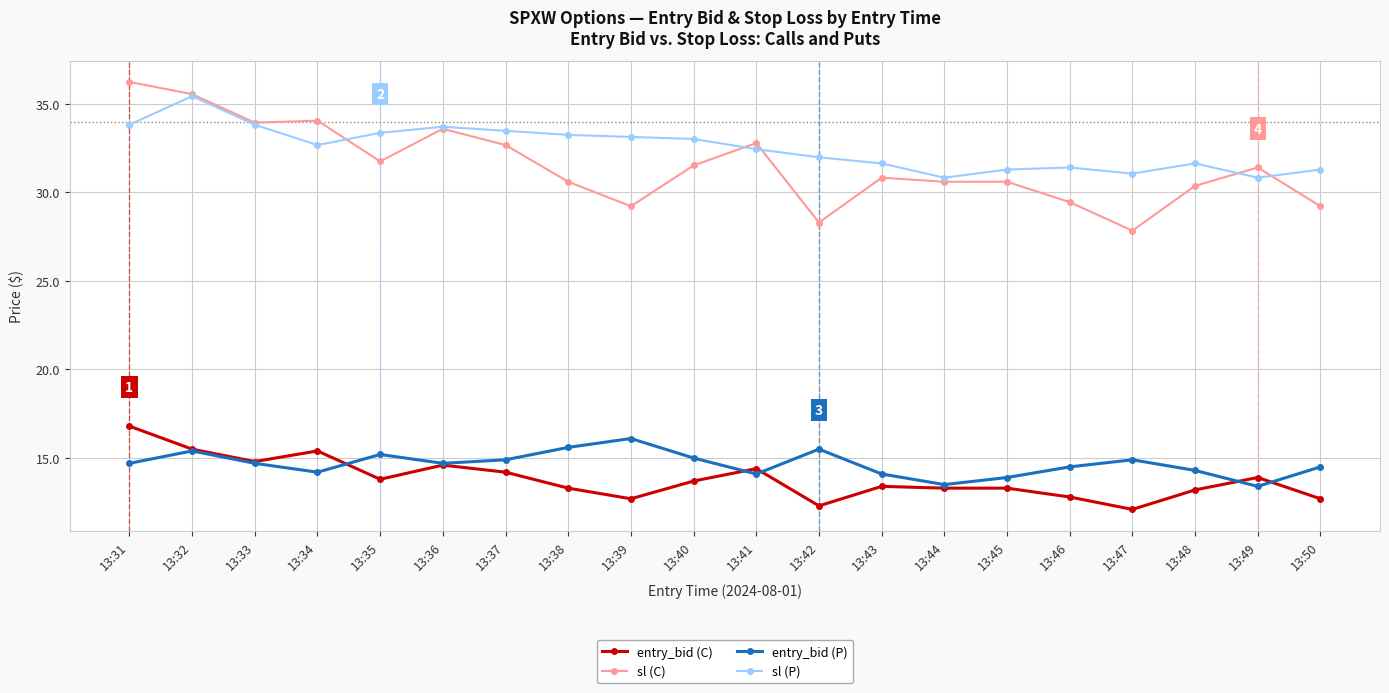

At which category is the sum across all series the highest?

13:32